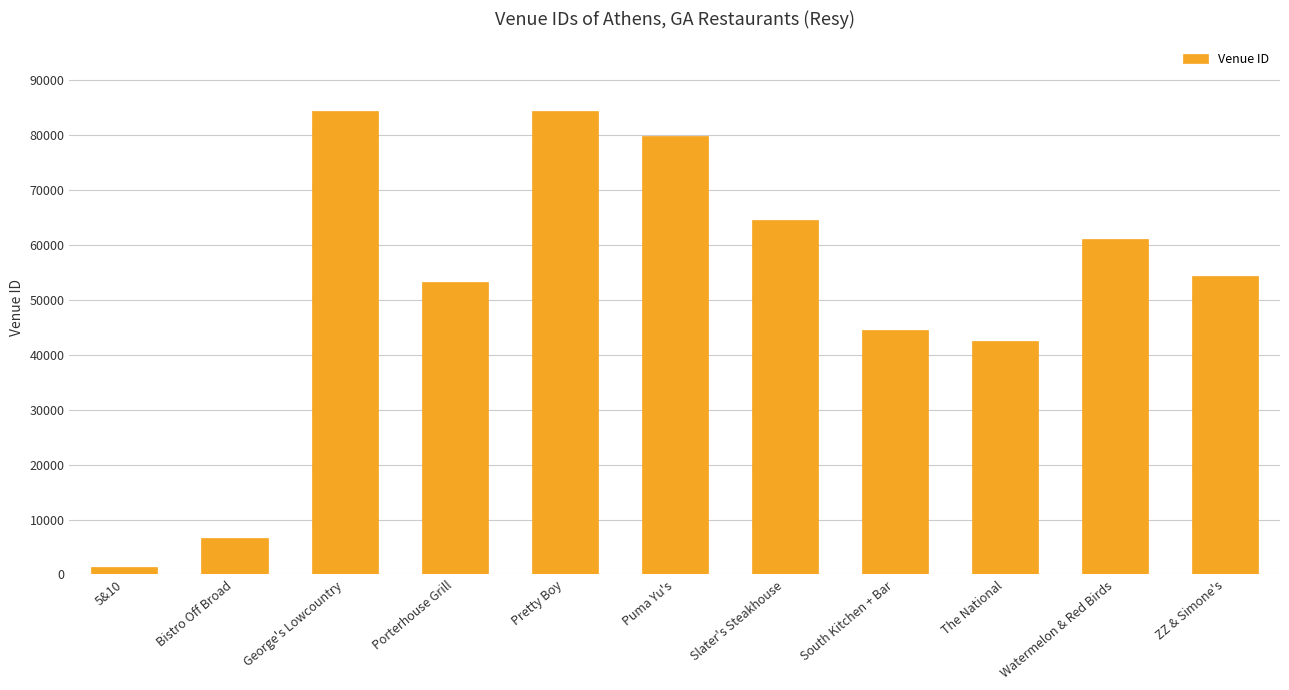

Are the bars horizontal?

No